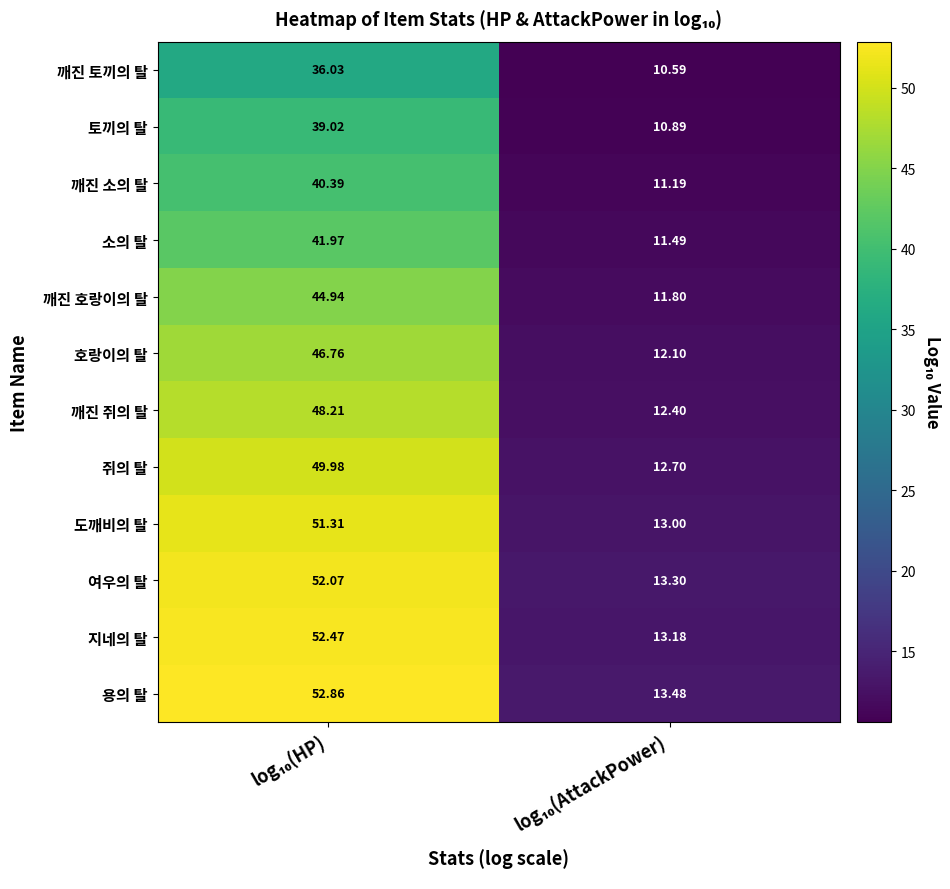

Which series has the largest range (max minus min)?

용의 탈